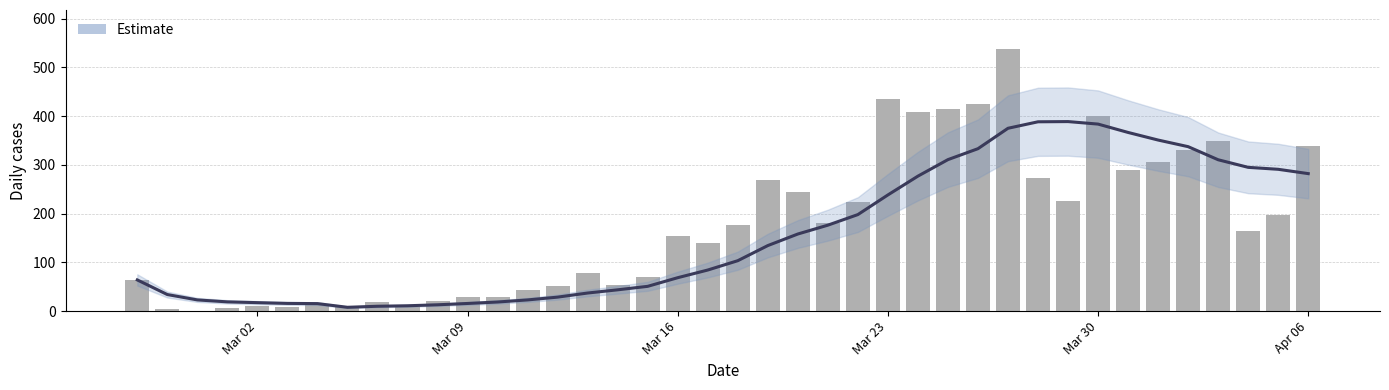

What is the value of the 22nd bar from the left?

268